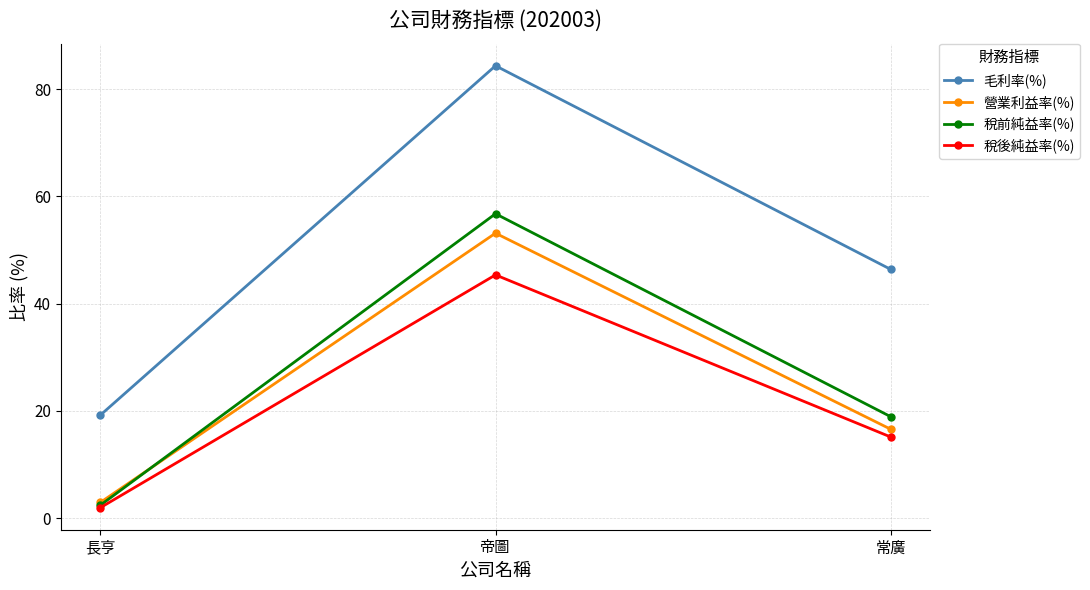

What is the average value of the 毛利率(%) series?

50.0